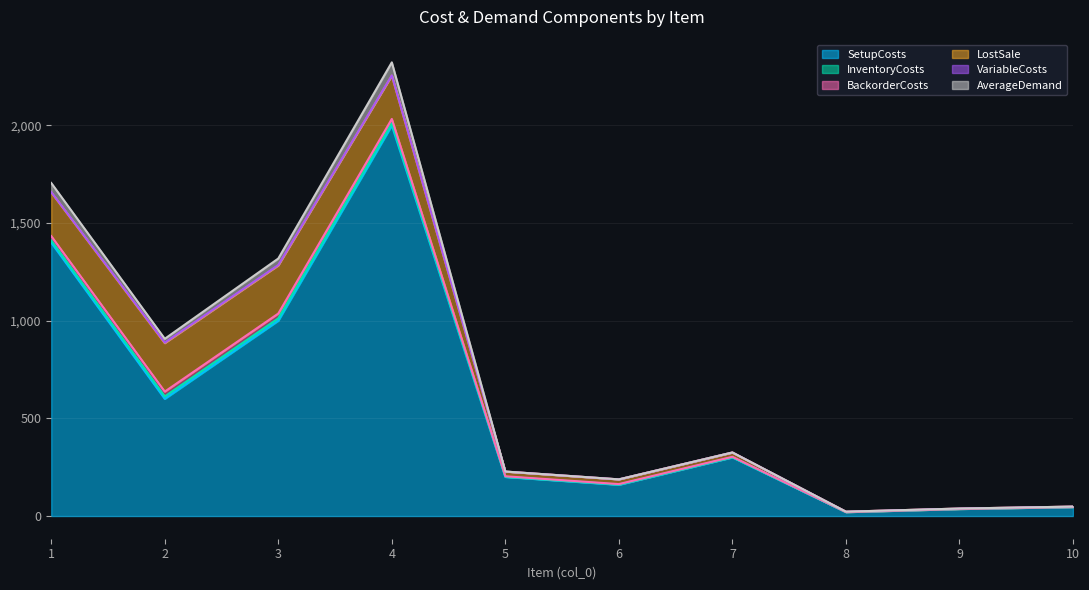

The AverageDemand series shows 8.7 at 2. True or false?

False